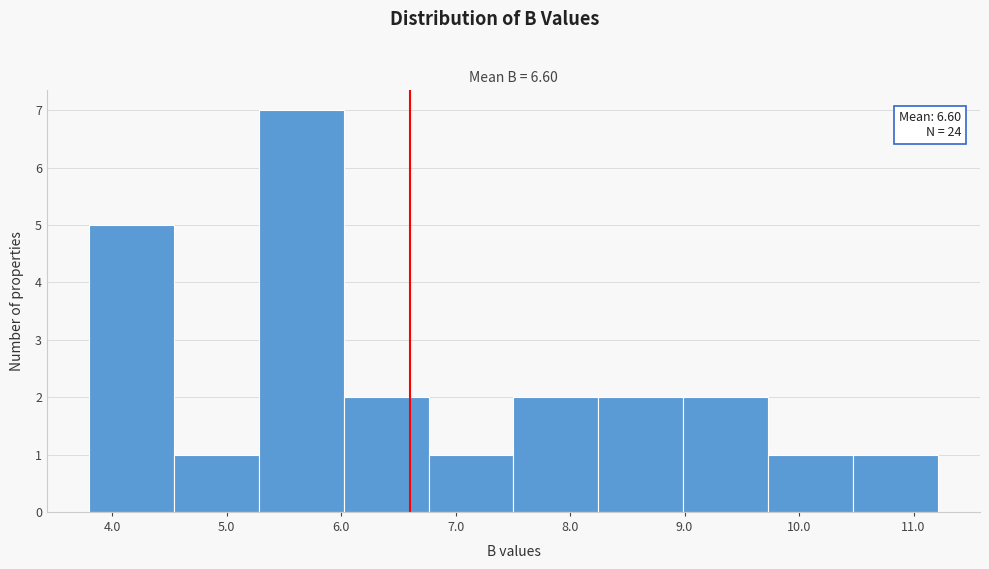

Over which range of the x-axis is the bar tallest?

5.3 to 6.0